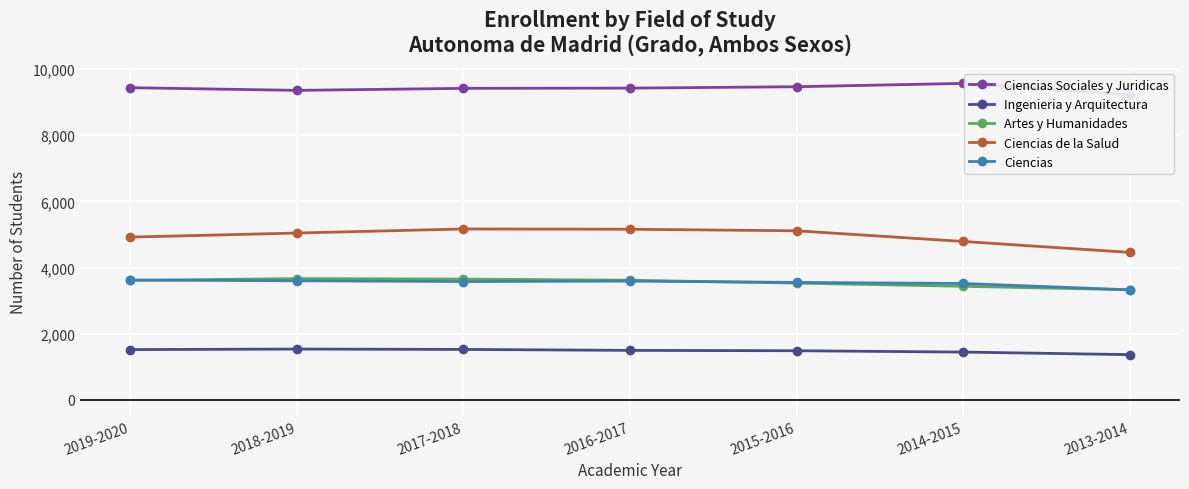

Read the Ciencias value at 2014-2015, to the nearest 5.

3515